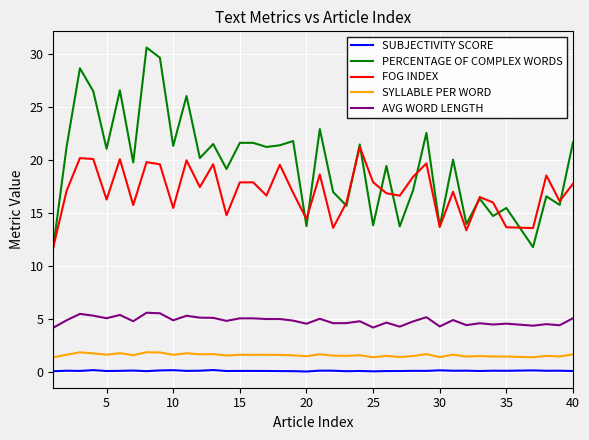

Which series has the largest range (max minus min)?

PERCENTAGE OF COMPLEX WORDS